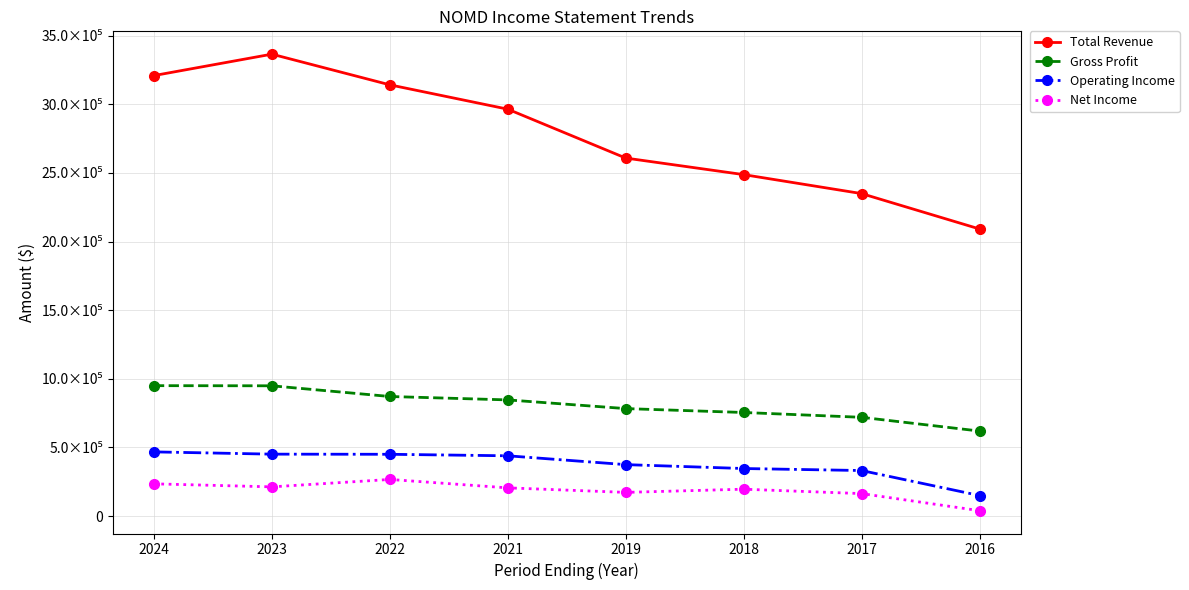

What are all the series names shown in the legend?

Total Revenue, Gross Profit, Operating Income, Net Income